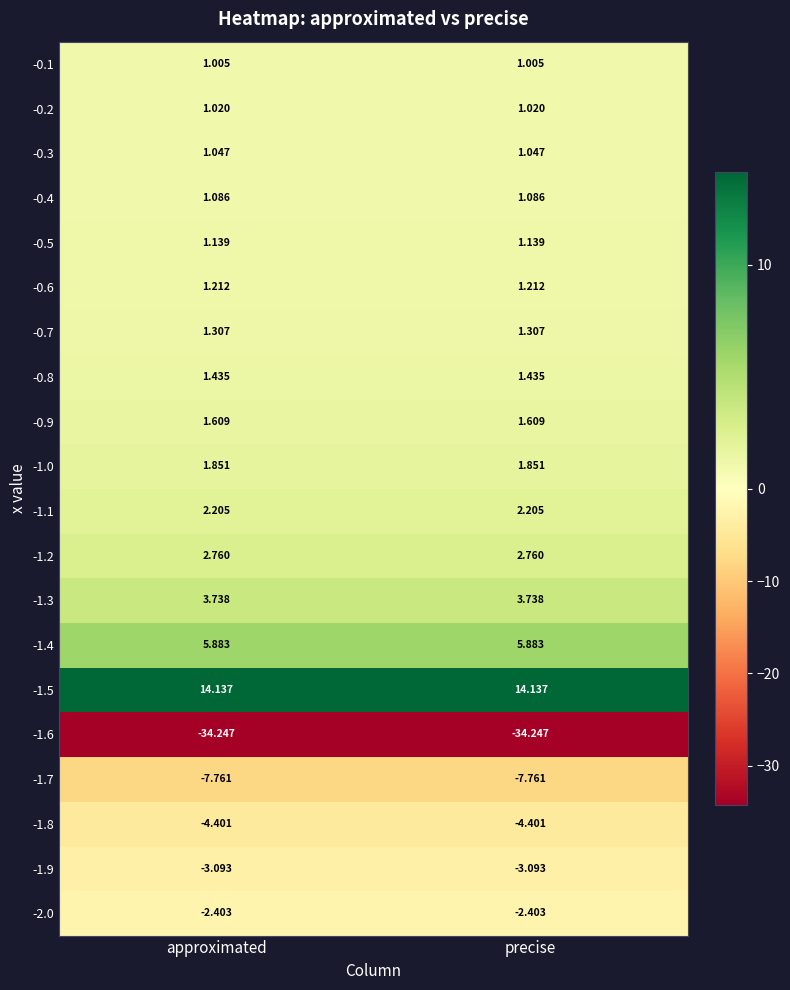

How many data points does each series have?

2